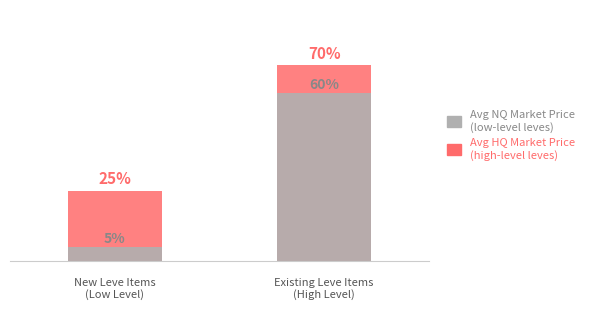

Which series has the largest total across all categories?

Avg HQ Market Price (high level)